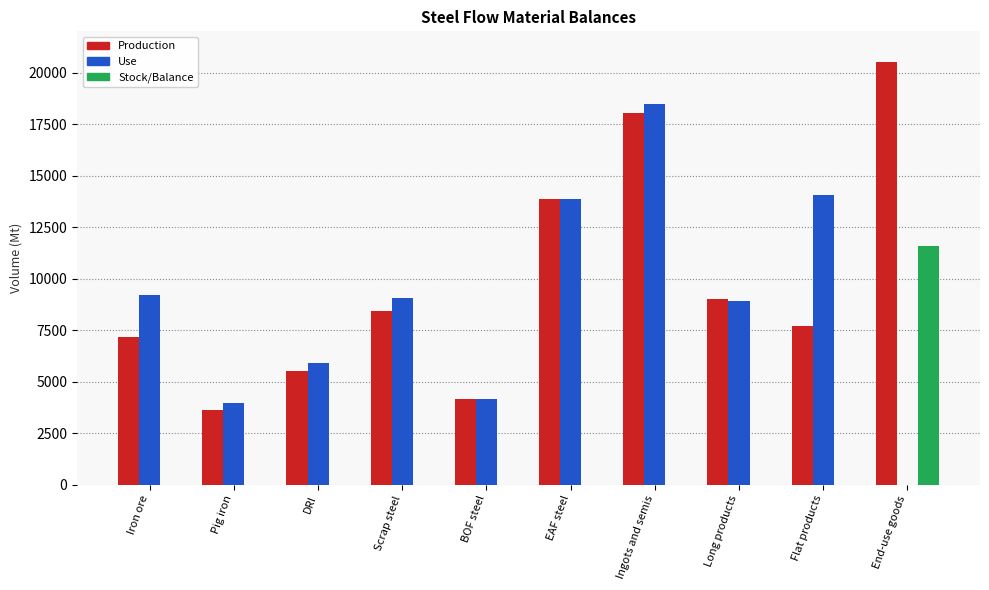

Which series has the largest total across all categories?

Production